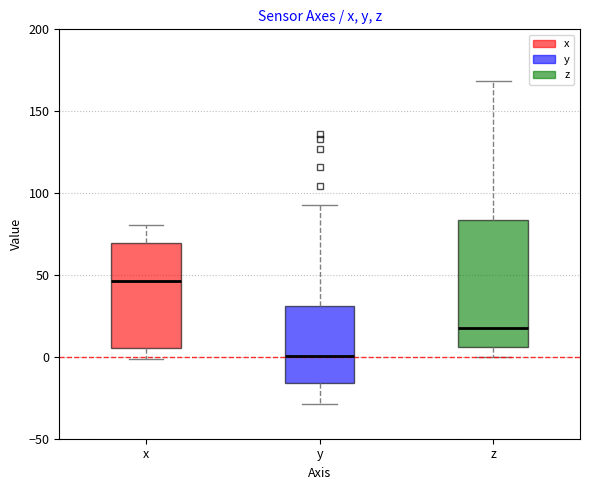

Reading left to right, transcribe this box plot: for each box, give where its median line is, the range the box spans, and where its two whiskers end, as read against the y-axis. The values are not printed on the chart, so give them approximately, as read against the axis.

x: median 45, box 5 to 70, whiskers 0 to 80
y: median 0, box -15 to 30, whiskers -30 to 95
z: median 20, box 5 to 85, whiskers 0 to 170